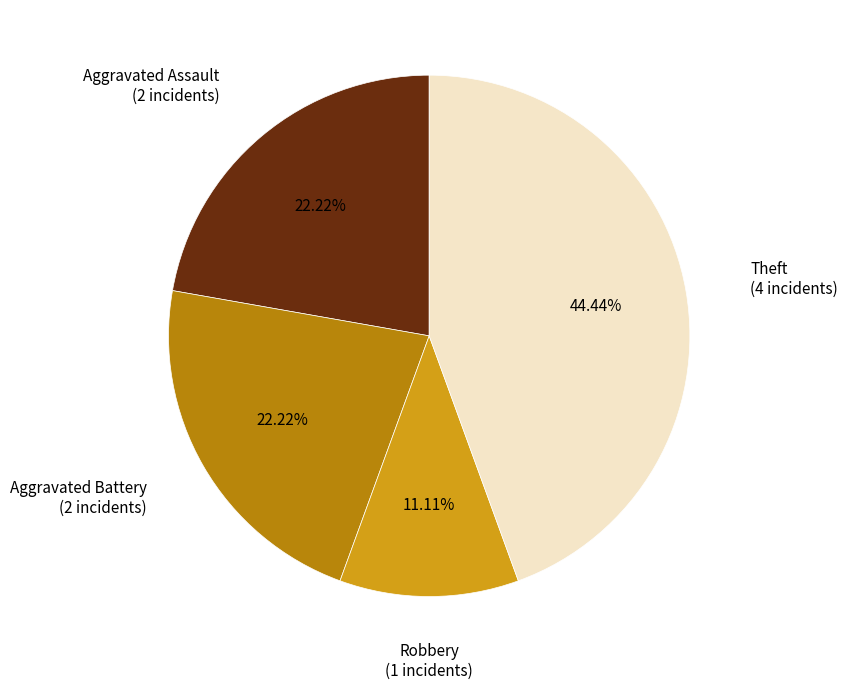

To the nearest percent, what is the average slice percentage?

25%